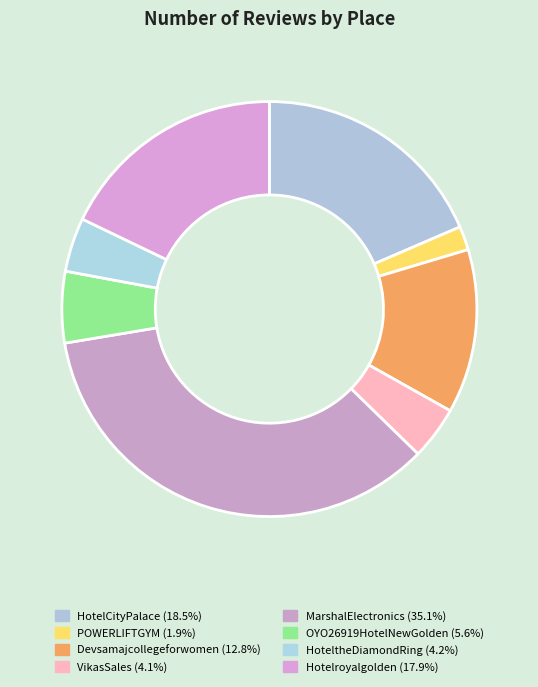

To the nearest percent, what is the combined percentage of Devsamajcollegeforwomen and VikasSales?

17%